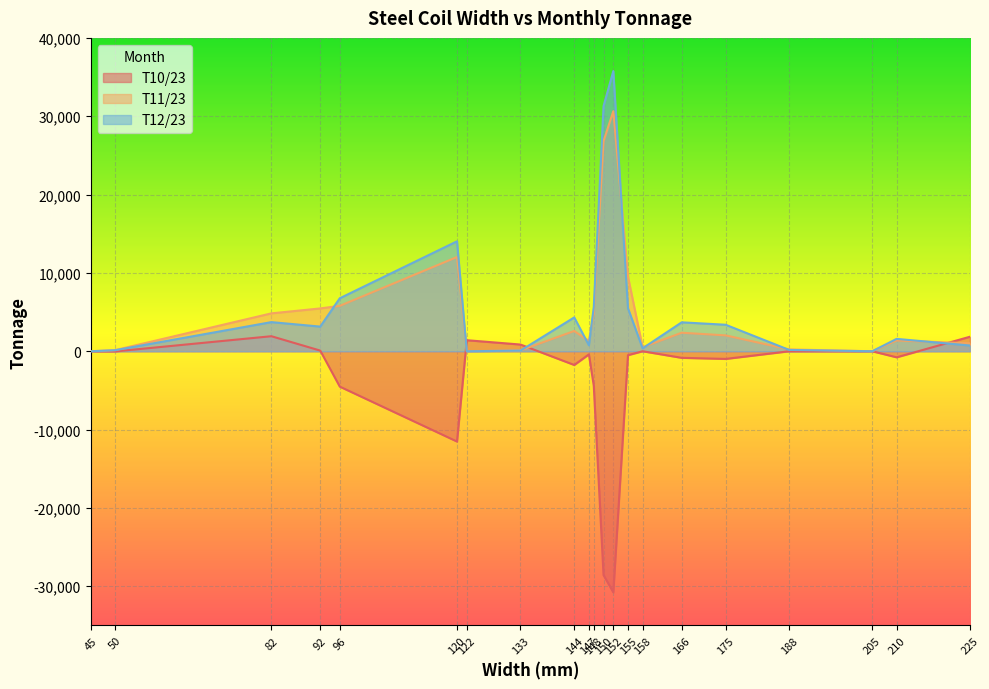

What is the sum of the T12/23 values at 133 and 45?

83.2